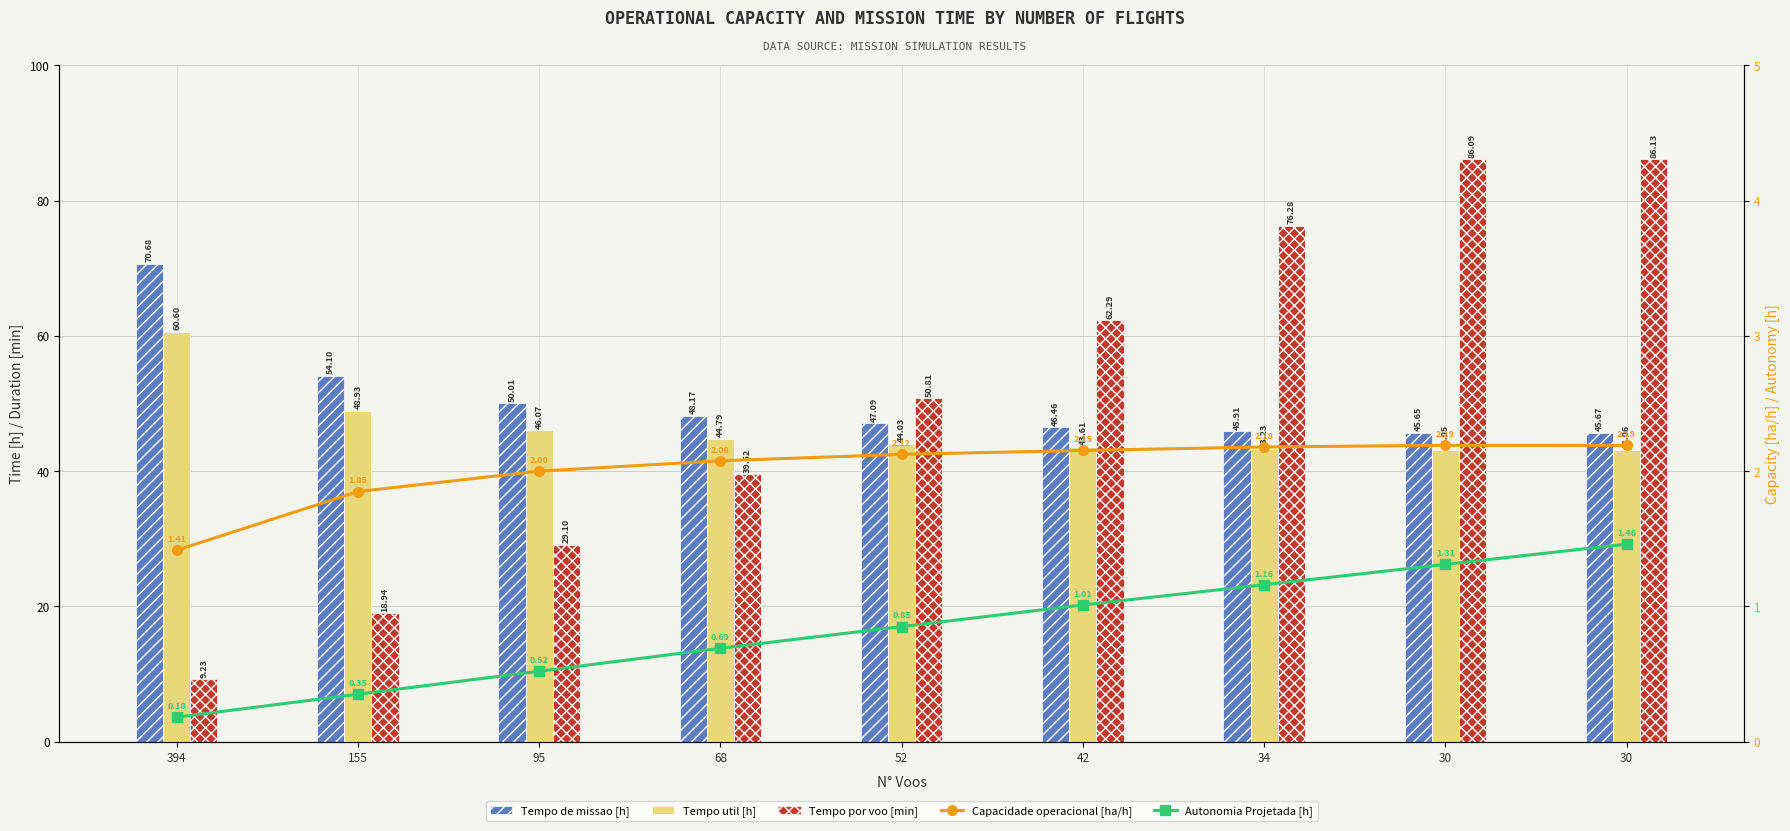

Rank the series at 394 from highest to lowest value.

Tempo de missao [h], Tempo util [h], Tempo por voo [min], Capacidade operacional [ha/h], Autonomia Projetada [h]